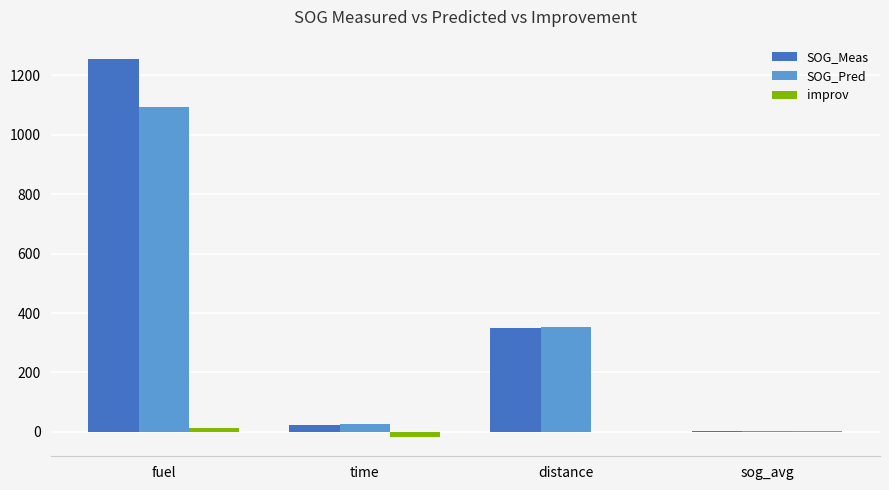

True or false: SOG_Pred has a value of 1480.3 at fuel.

False